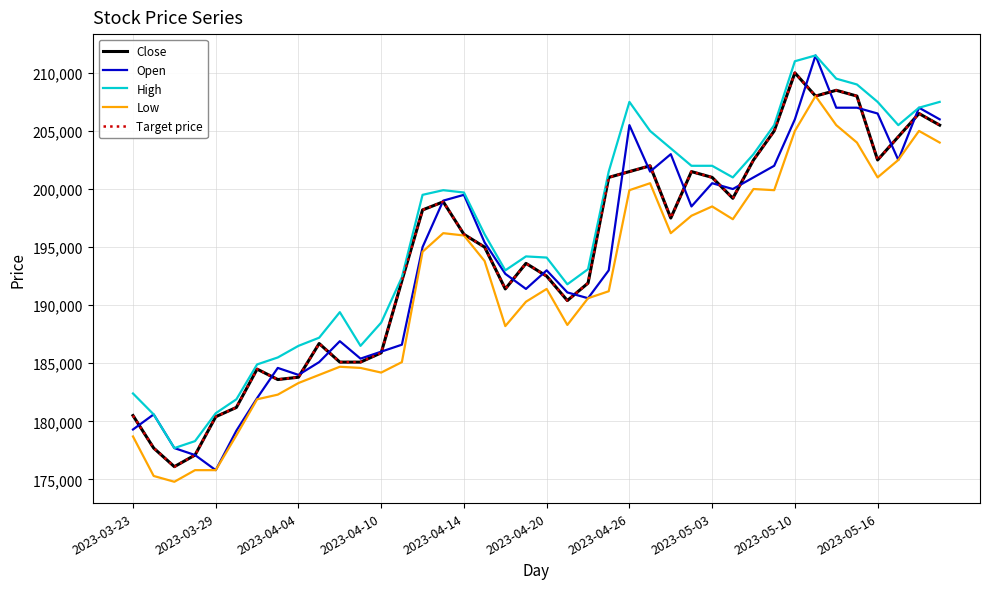

What is the sum of all Target price values?

7772500